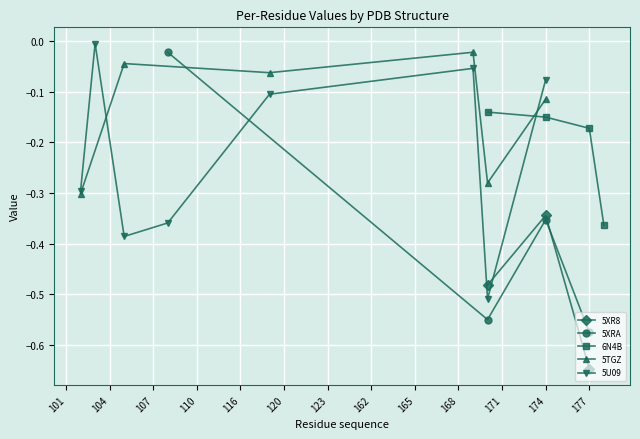

True or false: Average(3) has more than 0 points higher than both neighbors.

False